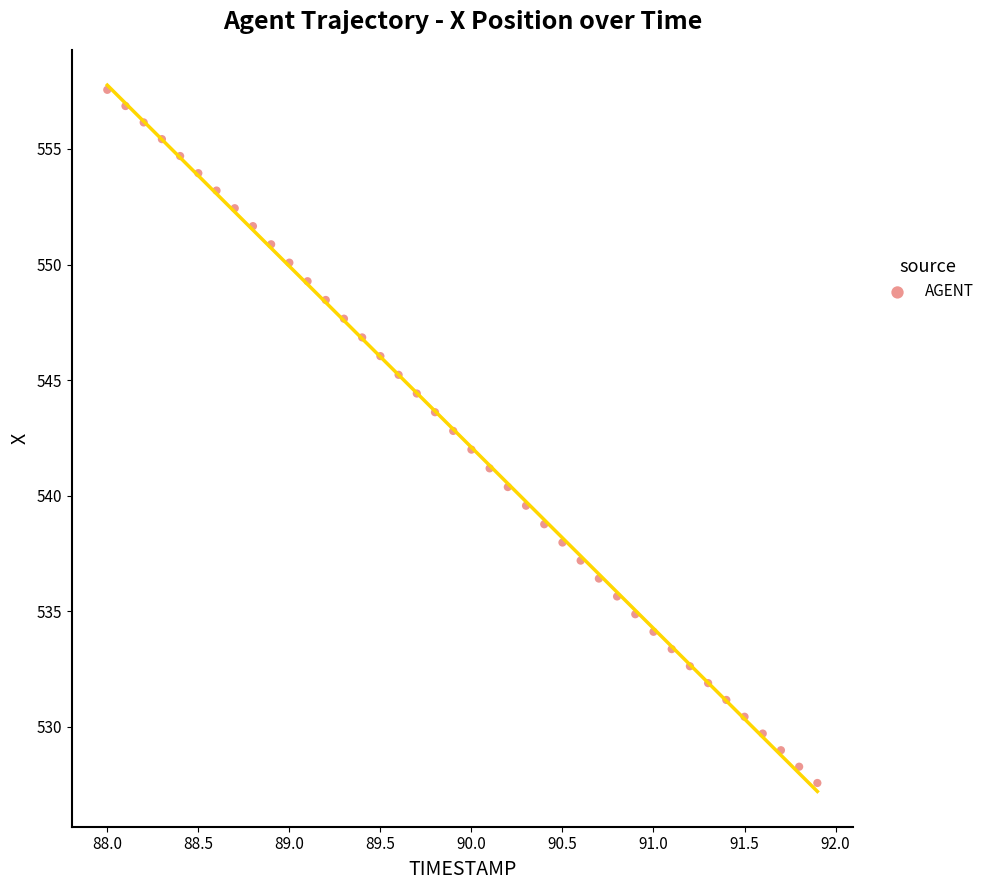

What is the range of X values (max minus min)?

3.9